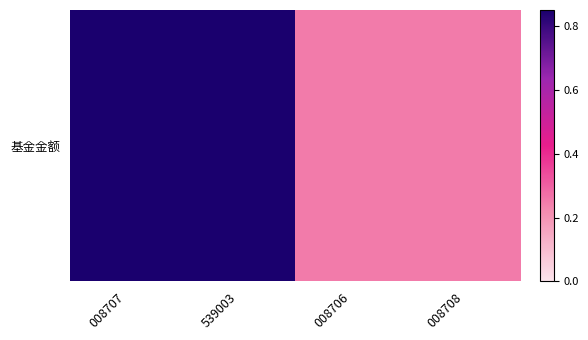

Reading left to right, list all the values displayed in this chart.

008707=0.8	539003=0.8	008706=0.2	008708=0.2